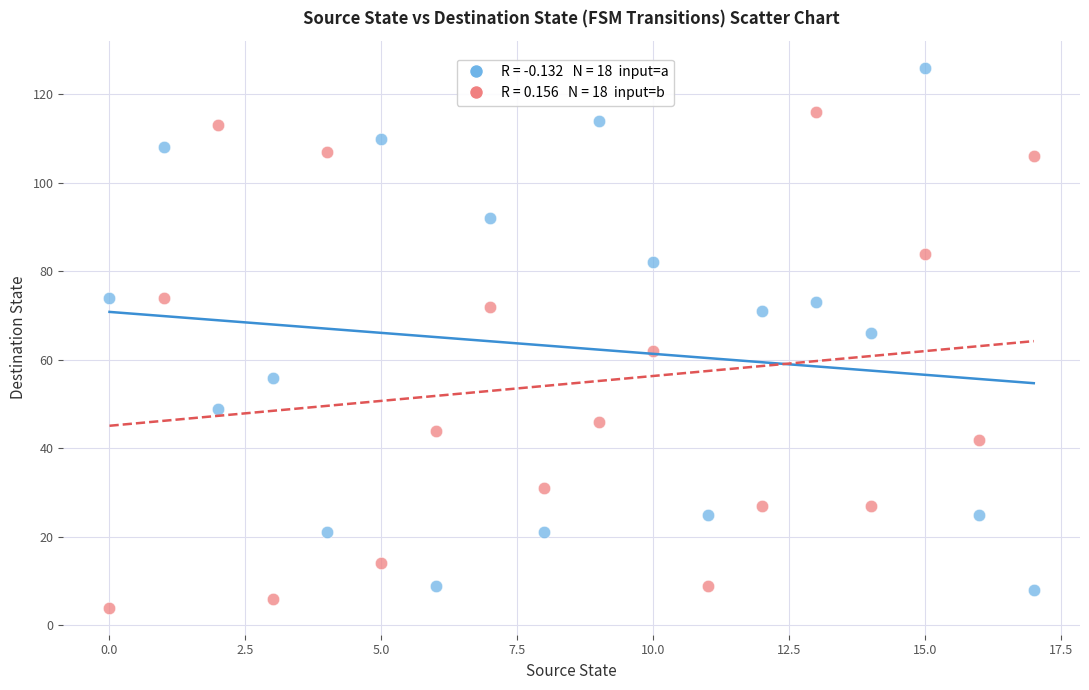

Across all data points, what is the range of Y values (max minus min)?

122